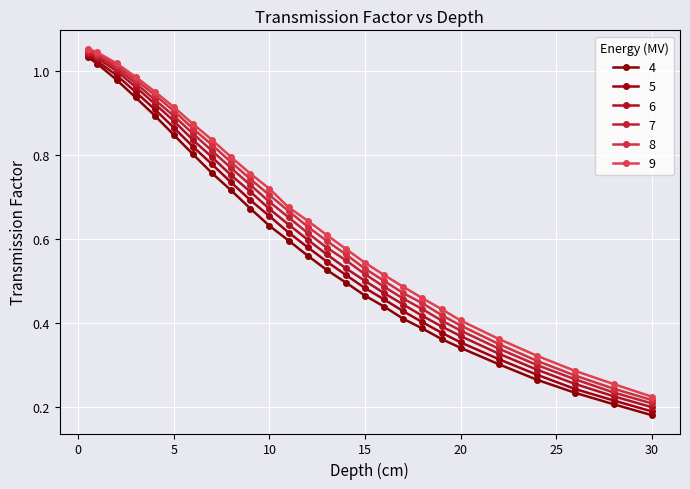

Rank the categories by 5 value from highest to lowest.

0.5, 1, 2, 3, 4, 5, 6, 7, 8, 9, 10, 11, 12, 13, 14, 15, 16, 17, 18, 19, 20, 22, 24, 26, 28, 30